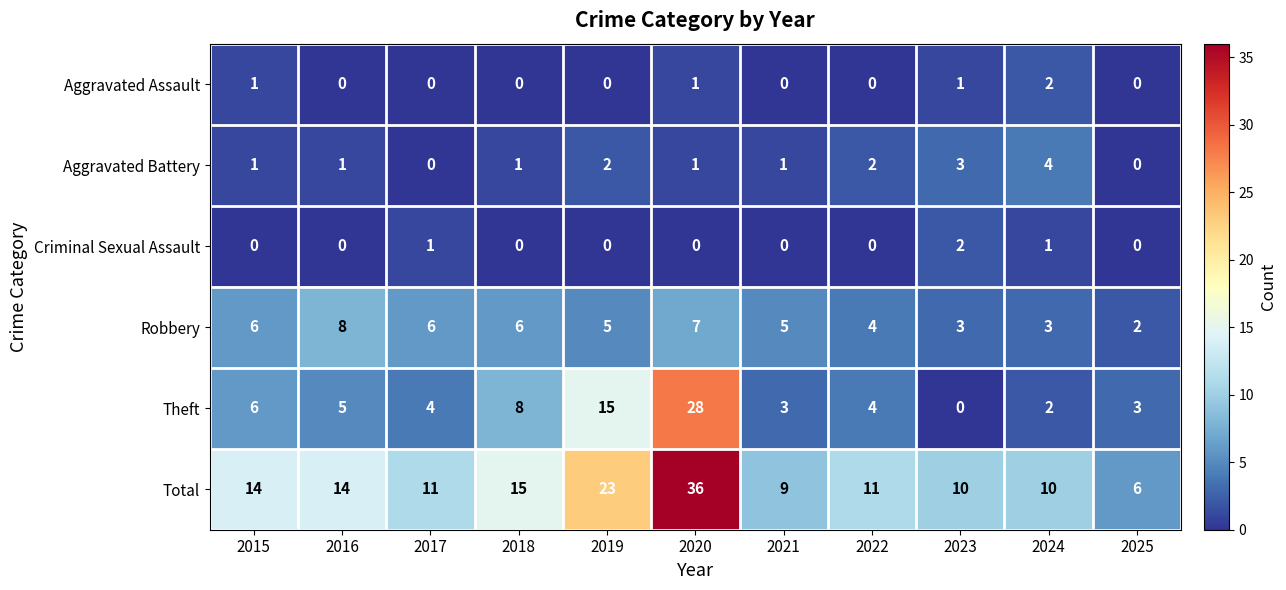

Count the number of data series in this chart.

6